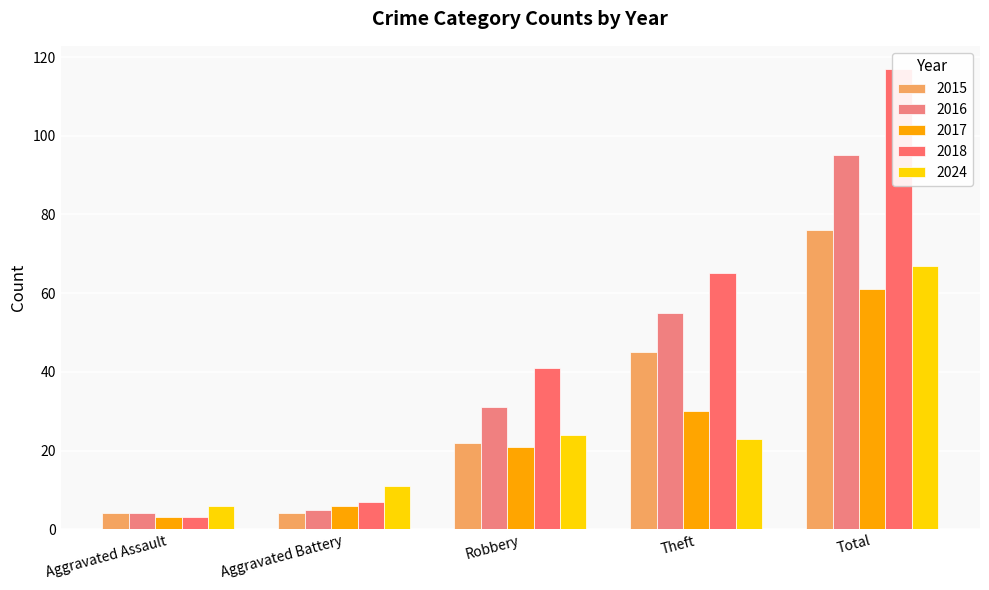

Read the 2016 value at Aggravated Battery, to the nearest 5.

5